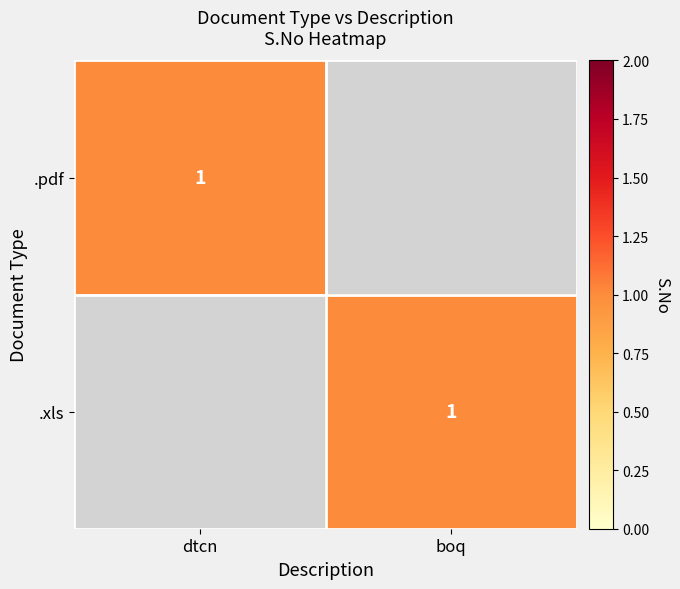

List the series in order of their peak value, highest first.

.pdf, .xls